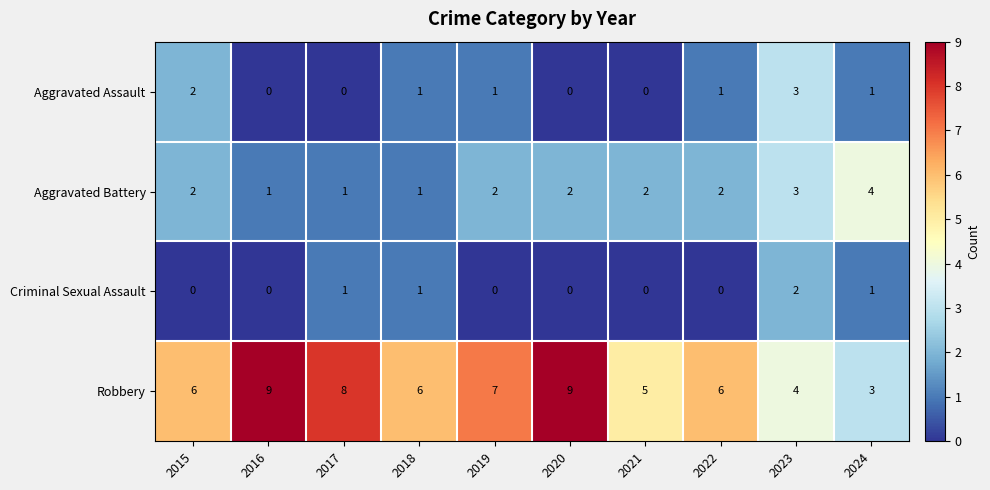

True or false: Robbery has a value of 8 at 2015.

False